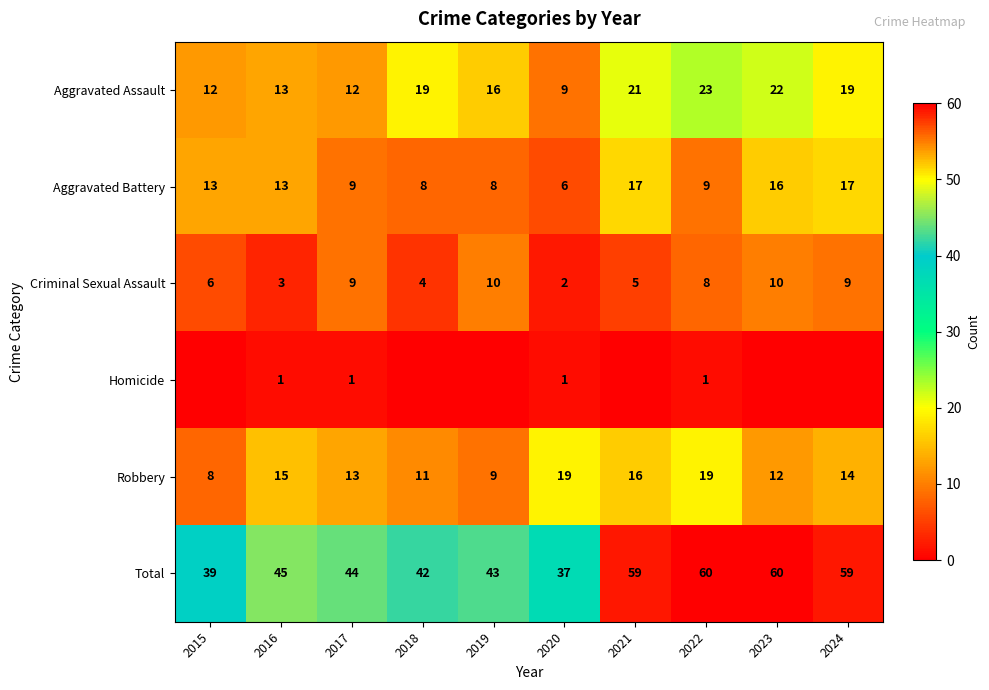

How many data points in Aggravated Battery are less than 13?

5